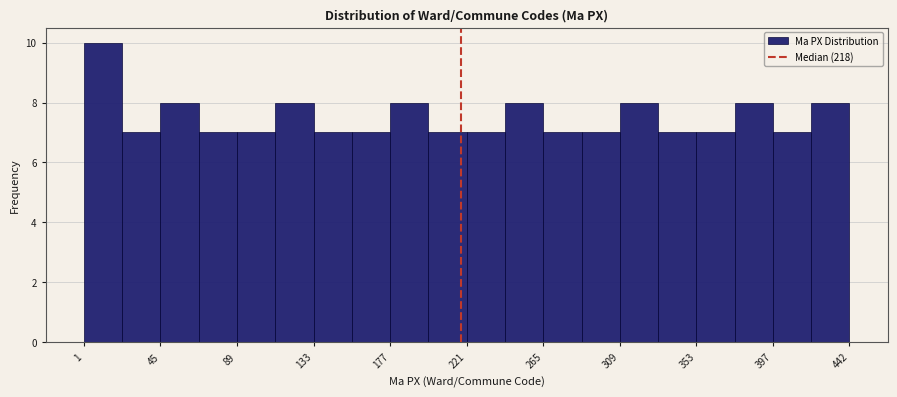

What is the height of the bar covering 155 to 175 on the x-axis? Neither the bar edges nor the heights are printed on the chart, so give them approximately, as read against the axes.

7